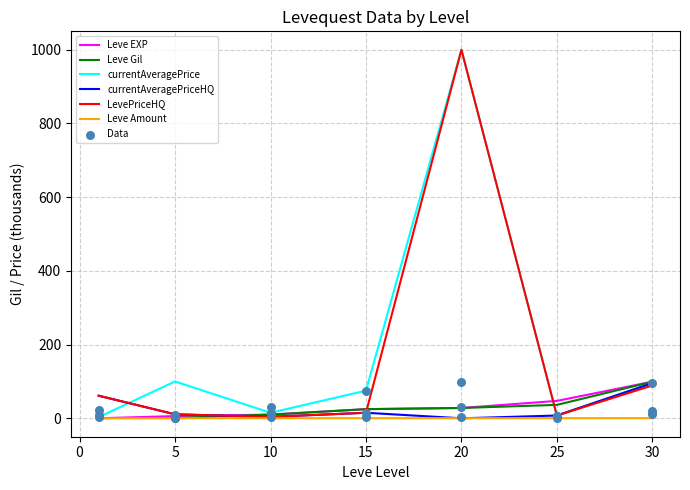

Which series reaches the maximum Y coordinate?

currentAveragePrice